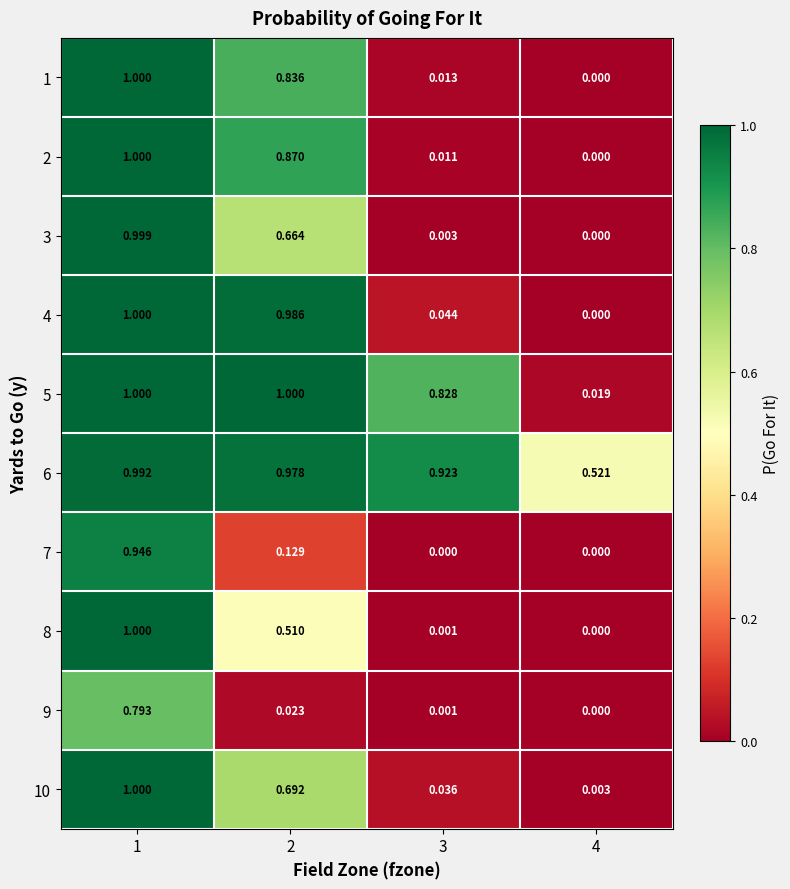

How many positive values does the 3 series have?

3